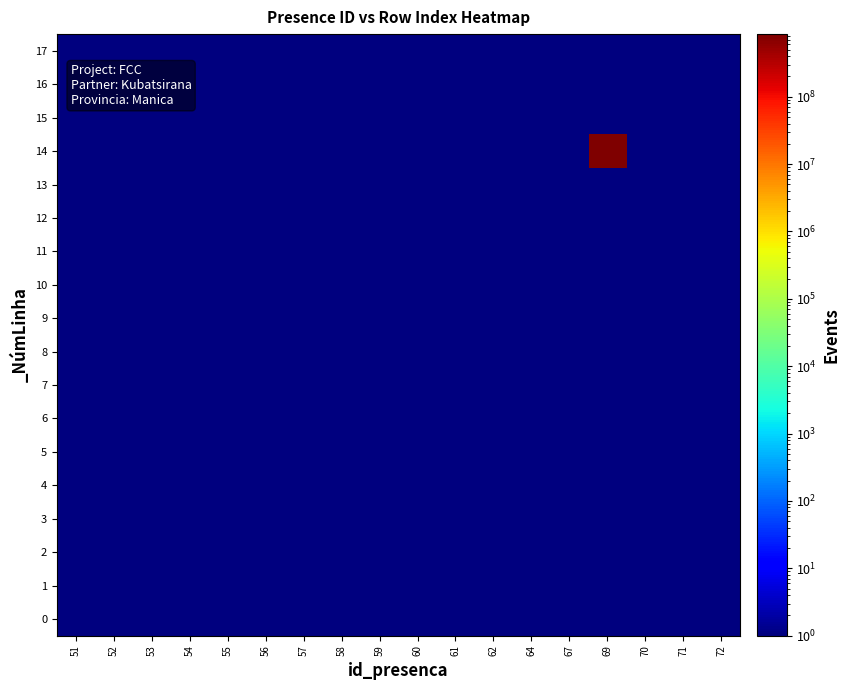

What is the greatest value displayed?

849084366